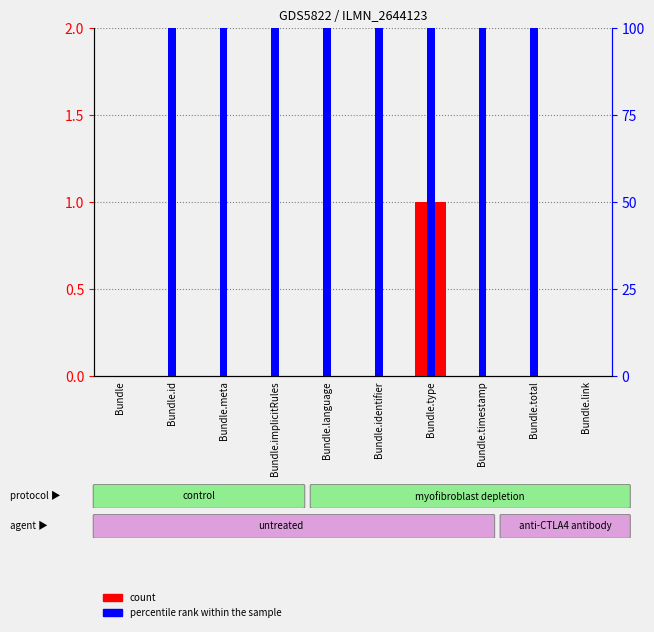

Between Bundle.meta and Bundle.language, which is larger?

Bundle.meta